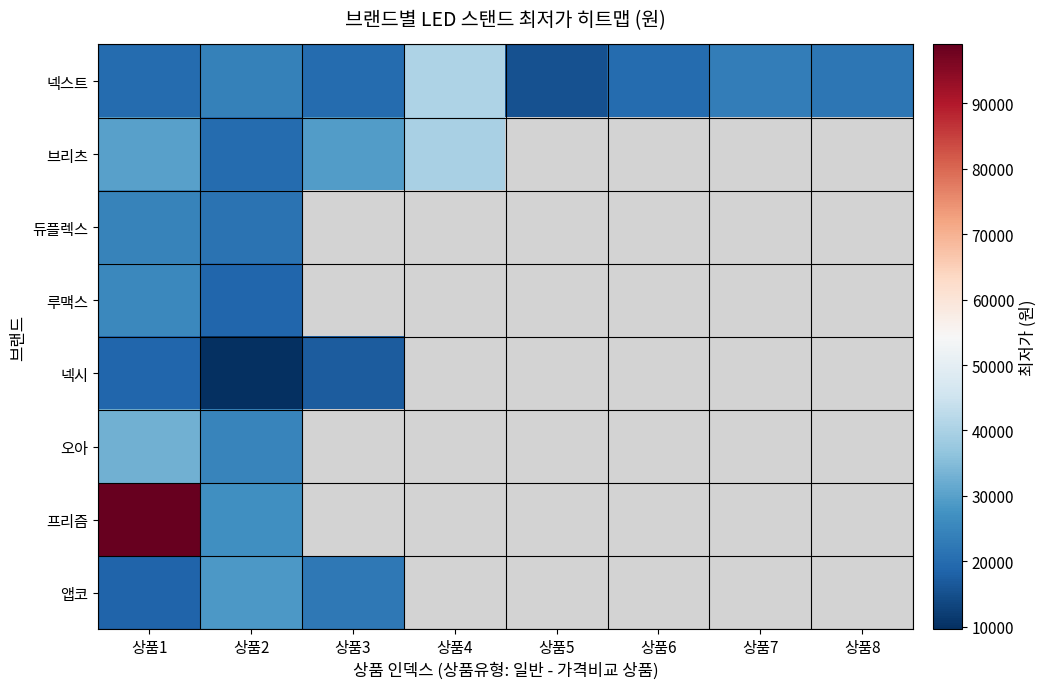

Rank the series by their maximum value, from lowest to highest.

넥시, 듀플렉스, 루맥스, 앱코, 오아, 브리츠, 넥스트, 프리즘